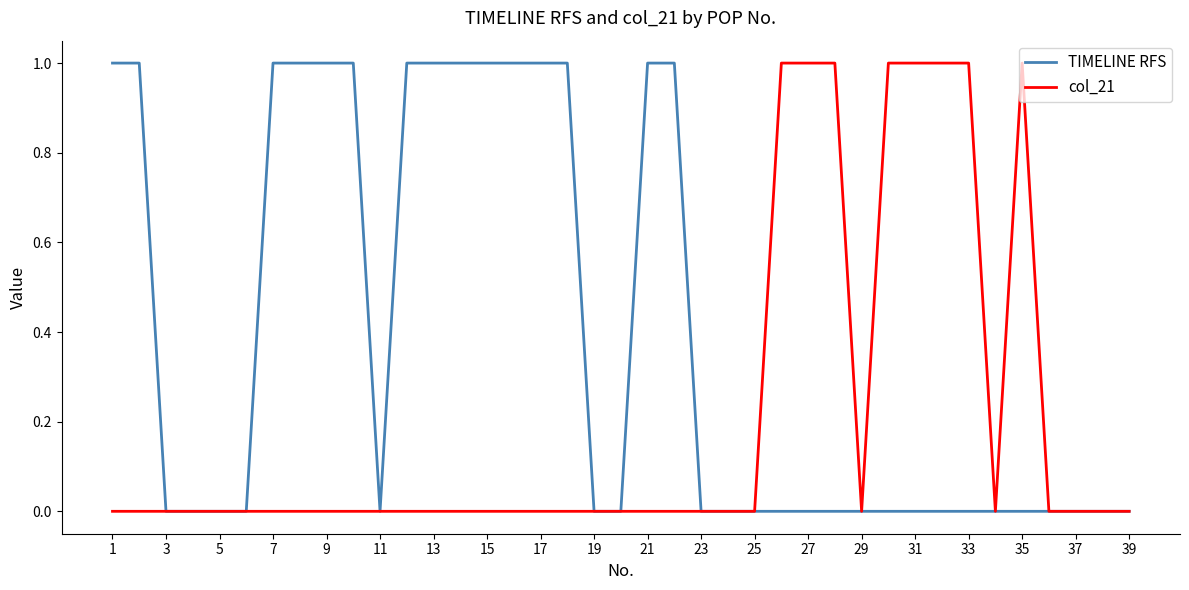

List the series in order of their overall mean, highest first.

TIMELINE RFS, col_21